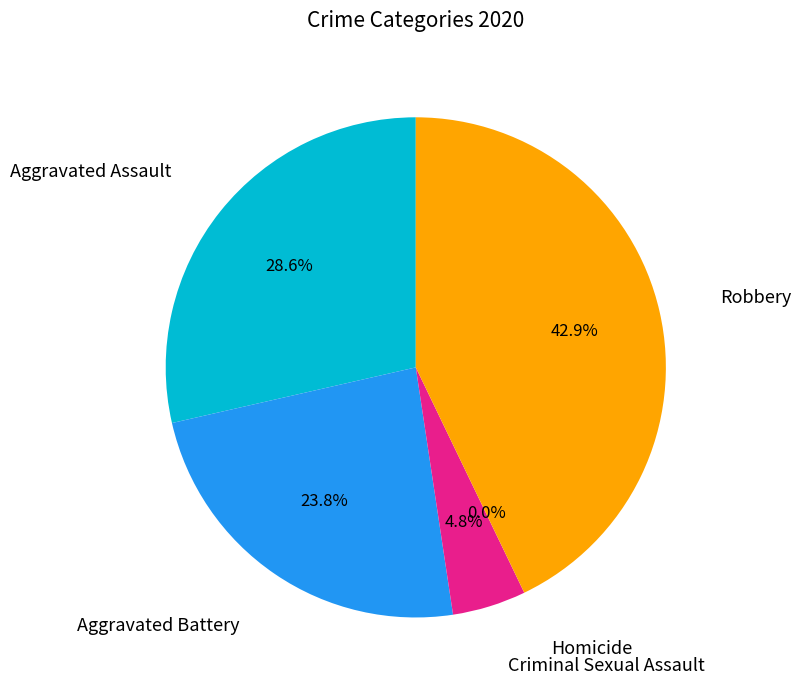

True or false: Homicide accounts for 1% of the total.

False